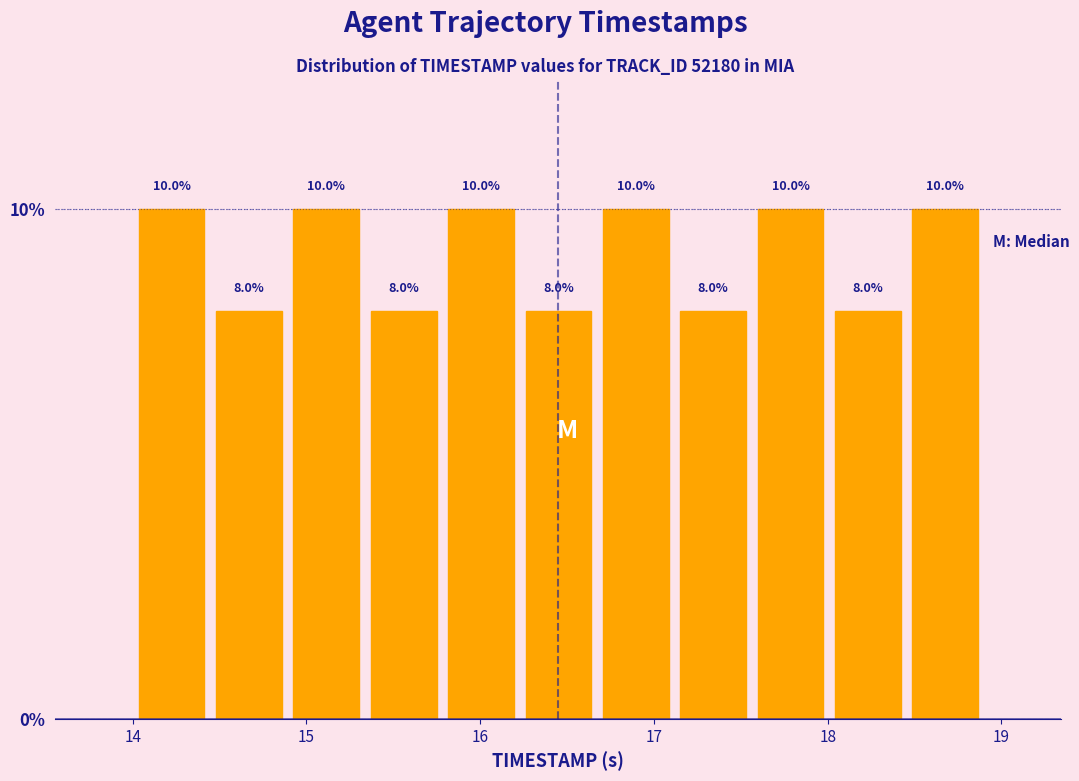

What is the height of the bar covering 17.1 to 17.6 on the x-axis? The bar edges are not printed on the chart, so give them approximately, as read against the axis.

8.0